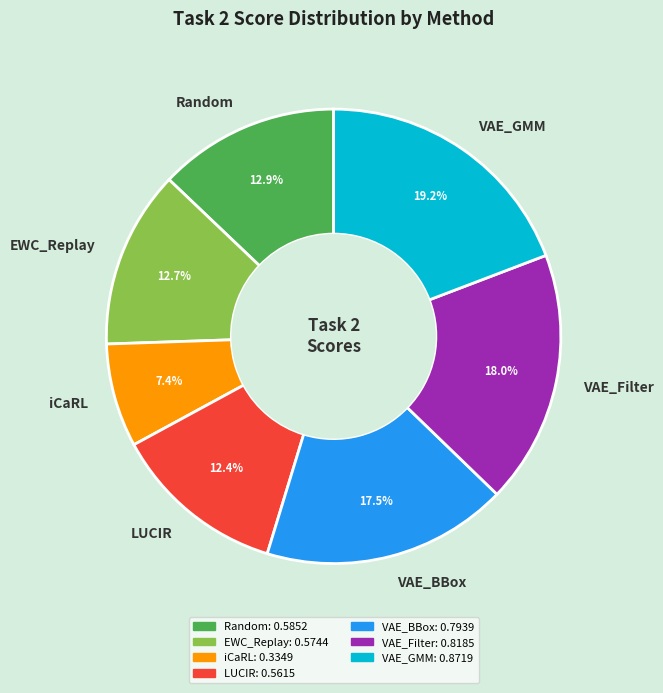

Which category has the smallest portion of the pie?

iCaRL